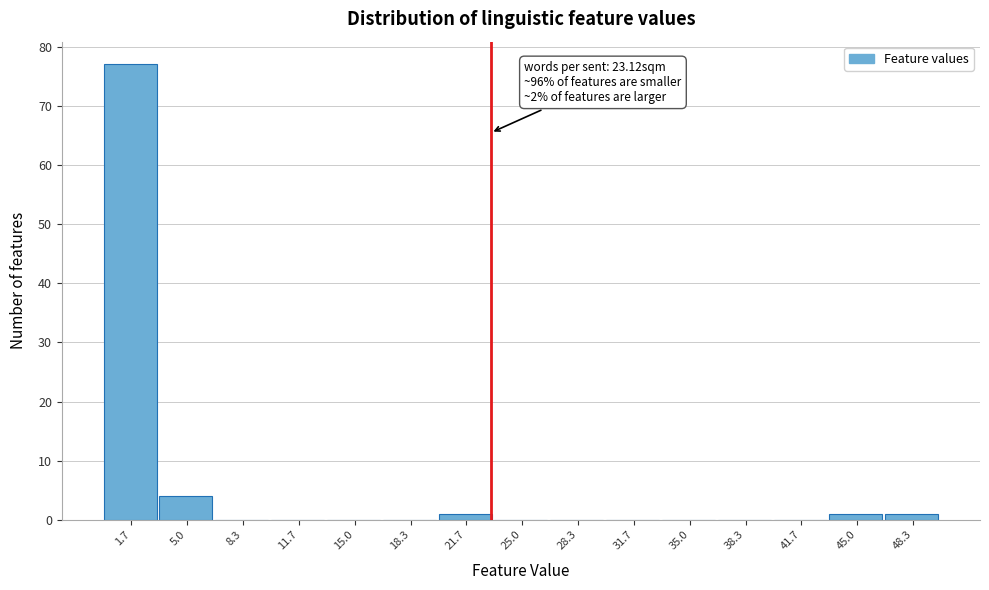

Which range on the x-axis has the tallest bar?

0.0 to 3.5